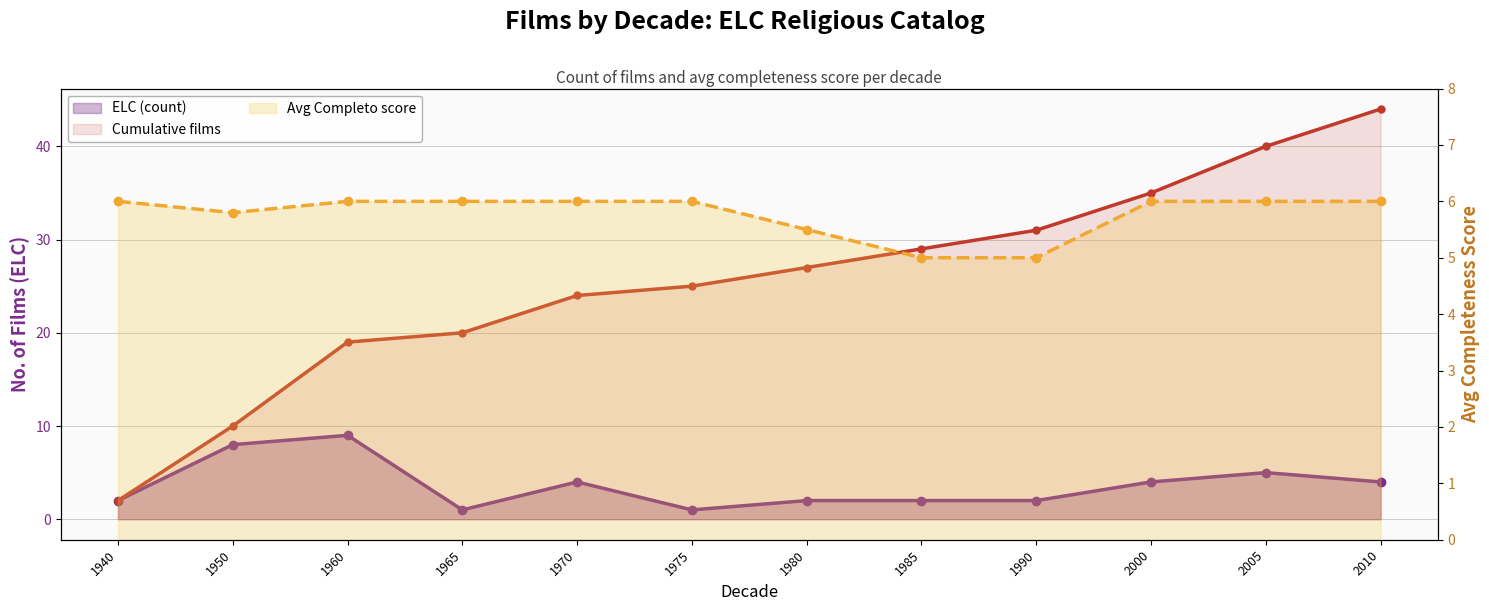

Rank the series at 1975 from highest to lowest value.

Cumulative films, Avg Completo score, ELC (count)